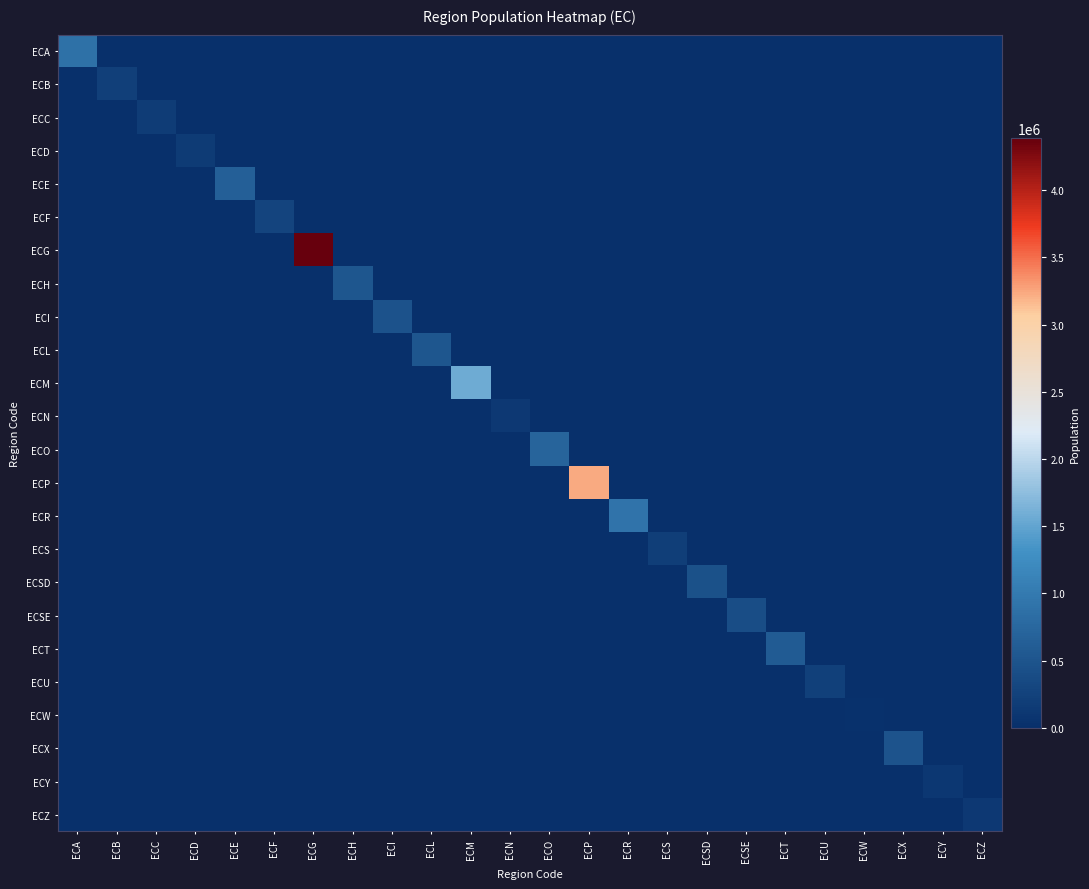

List the series in order of their peak value, highest first.

ECG, ECP, ECM, ECR, ECA, ECO, ECE, ECT, ECH, ECL, ECX, ECI, ECSD, ECSE, ECF, ECU, ECB, ECS, ECC, ECD, ECN, ECZ, ECY, ECW